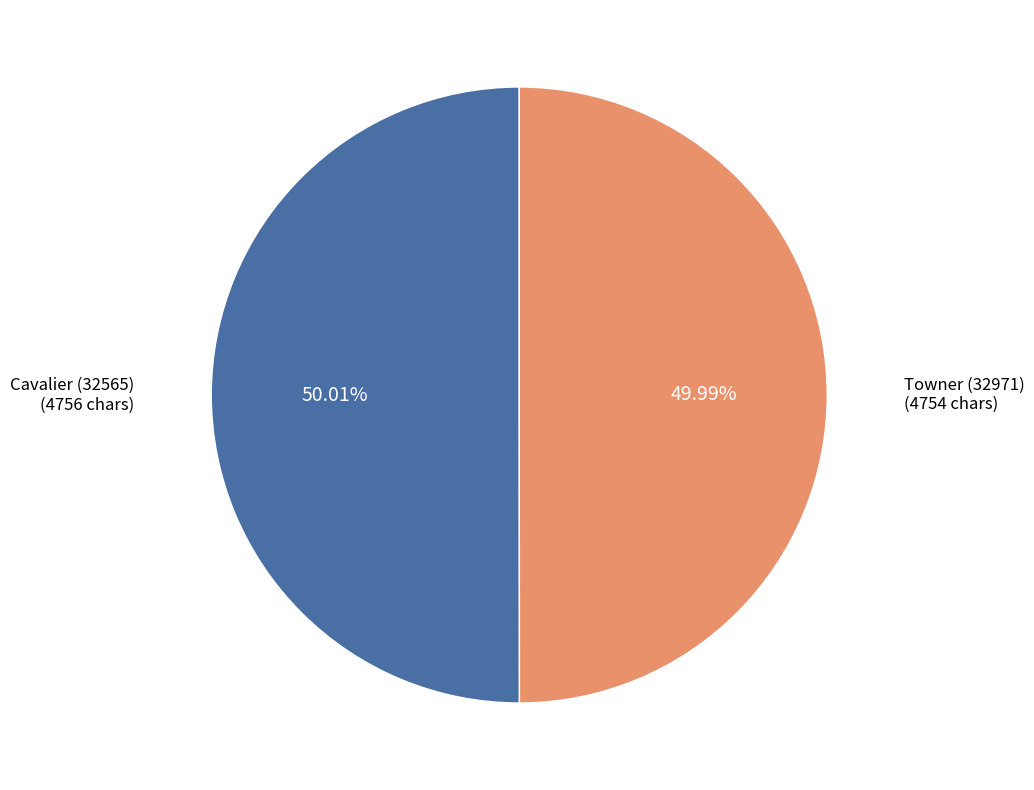

Is there any slice that represents more than half of the pie?

Yes